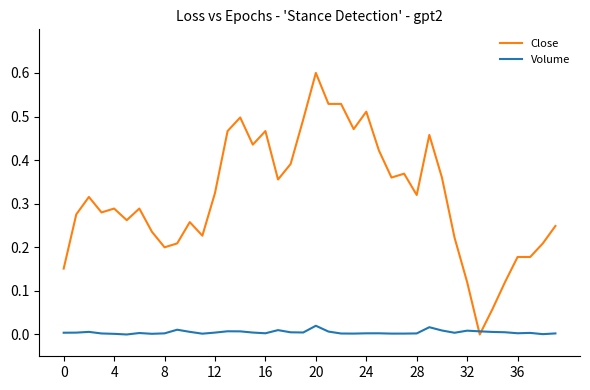

How many lines are shown in the chart?

2